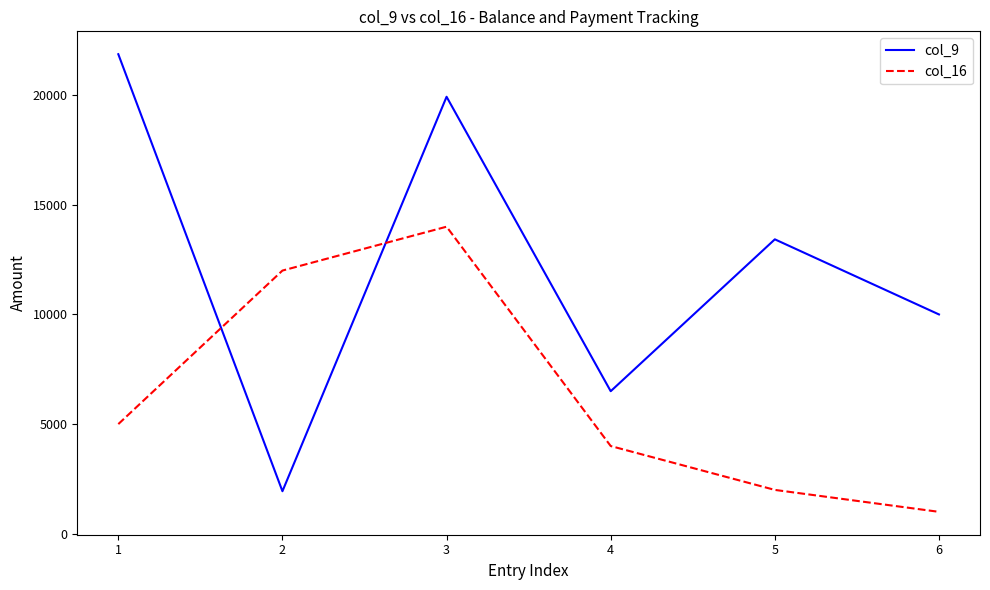

The value of col_16 at 5 is 2000. True or false?

True